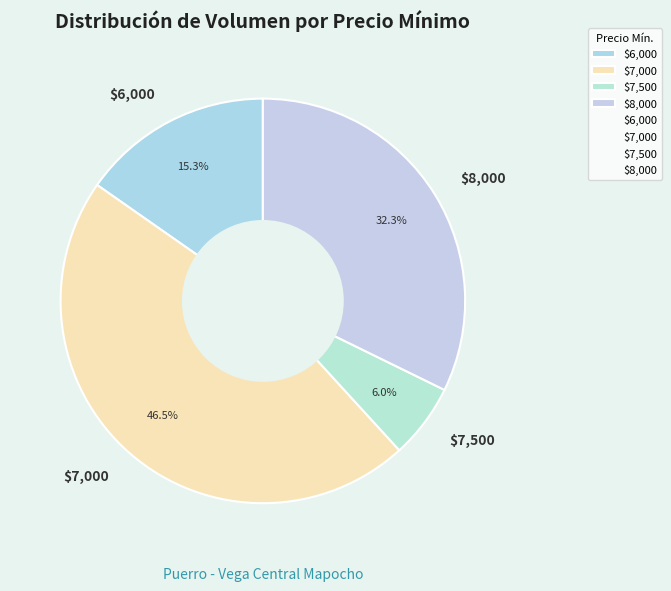

What is the smallest slice in the pie chart?

$7,500